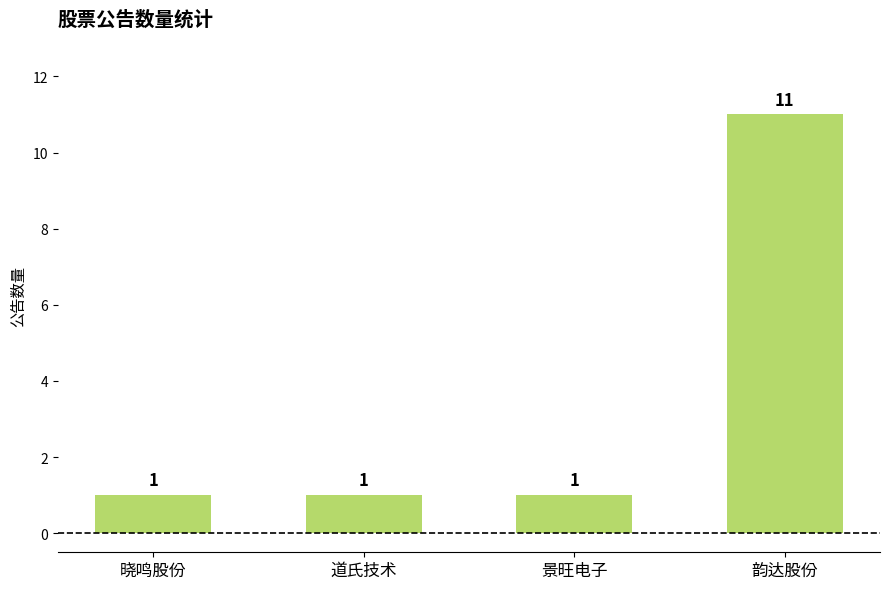

What position from the left is 晓鸣股份?

1